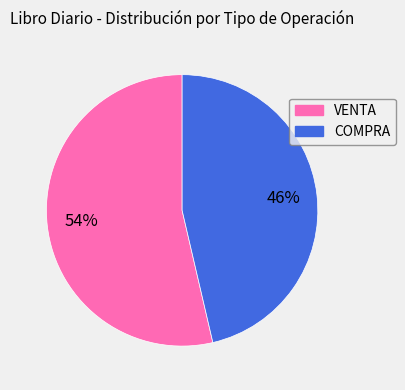

What is the ratio of the value at VENTA to the value at COMPRA?

1.2